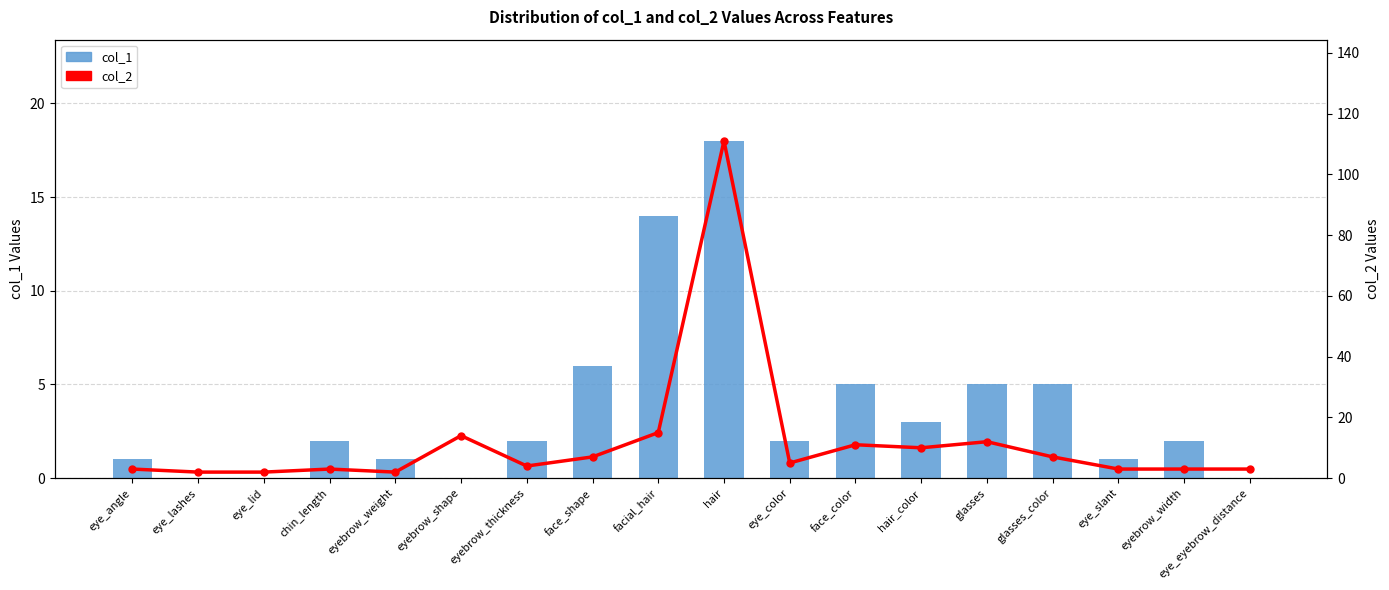

At which category does the chart reach its minimum across all series?

eye_lashes